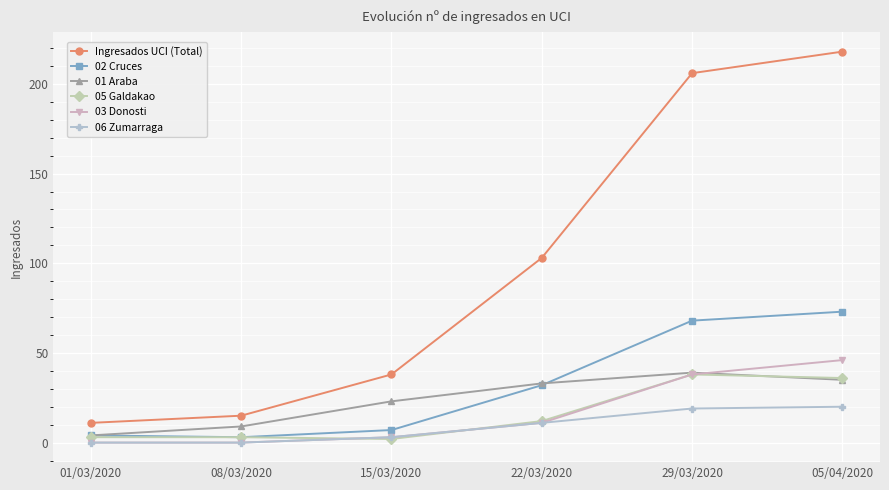

Where is the first local maximum for 01 Araba?

29/03/2020